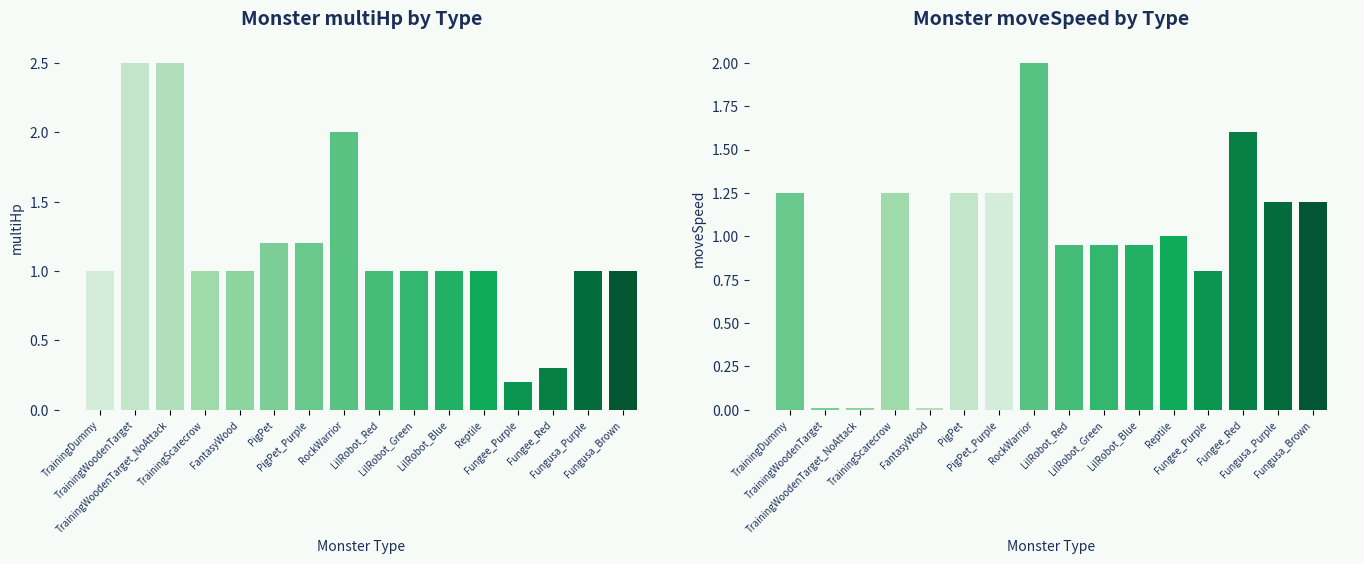

What is the value of the multiHp|Float bar at the 9th from the left?

1.0